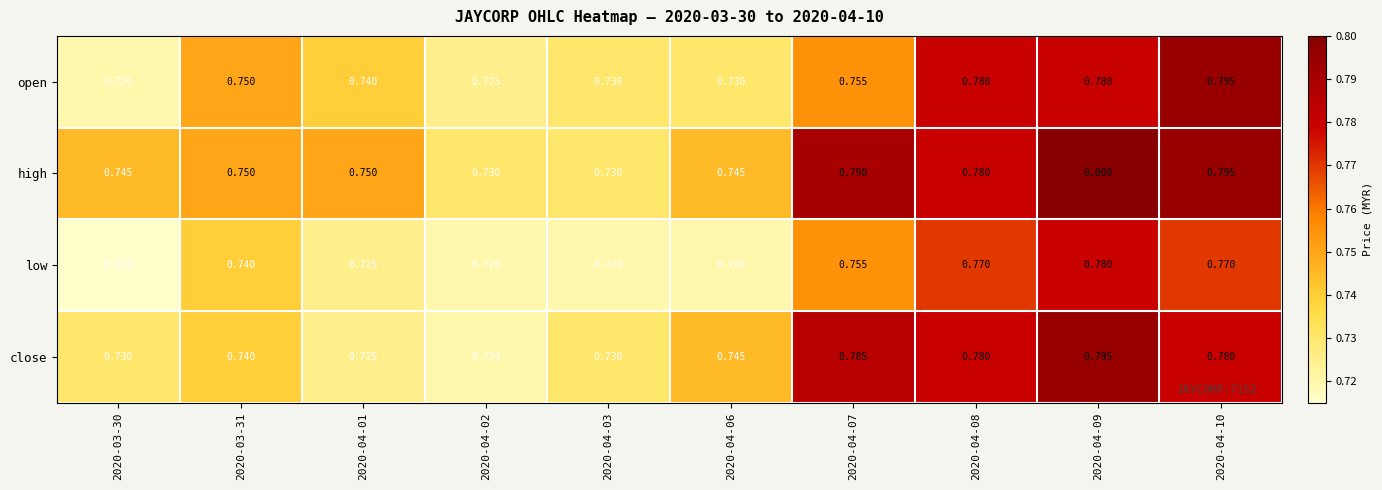

Count the number of data series in this chart.

4